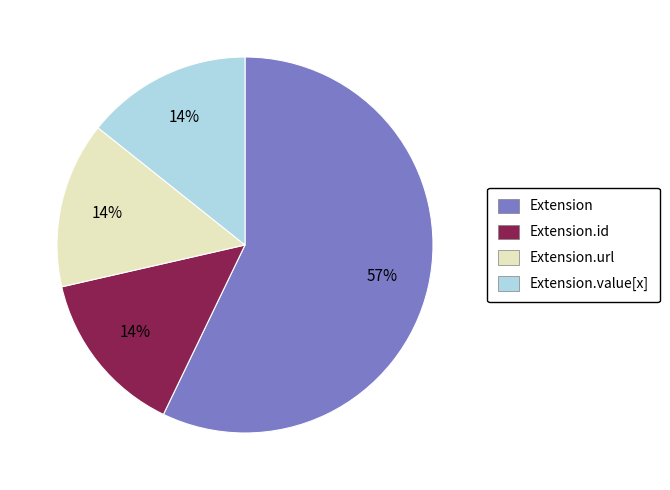

To the nearest percent, what is the average slice percentage?

25%